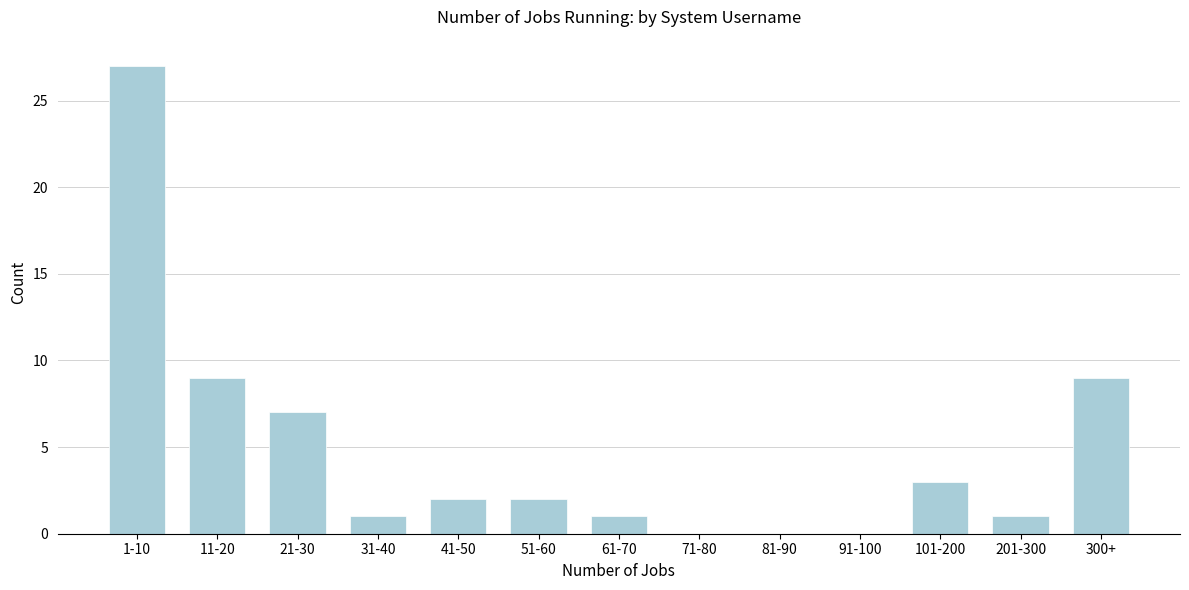

Reading left to right, what are all the values shown in this chart?

1-10=27	11-20=9	21-30=7	31-40=1	41-50=2	51-60=2	61-70=1	71-80=0	81-90=0	91-100=0	101-200=3	201-300=1	300+=9